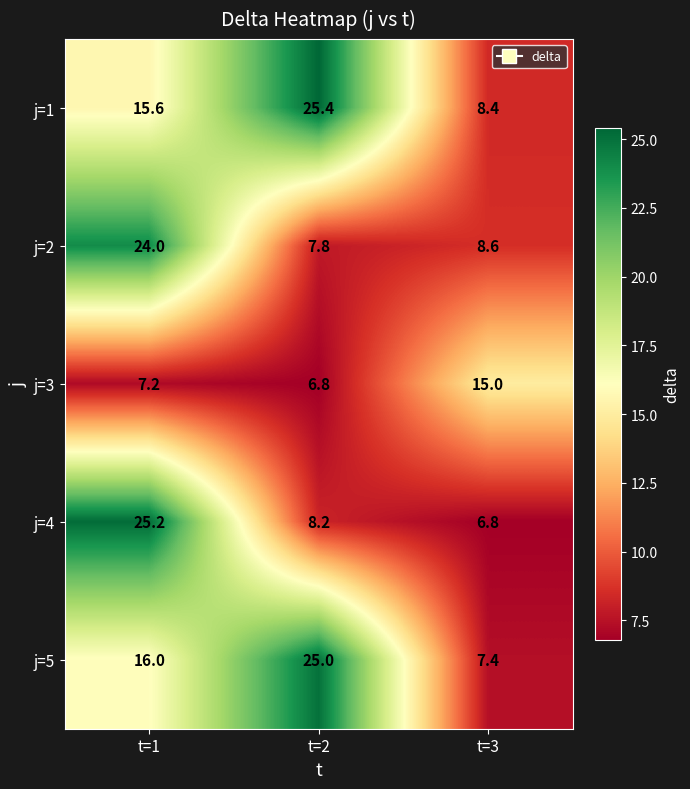

At t=1, list the series in order from smallest to largest.

j=3, j=1, j=5, j=2, j=4